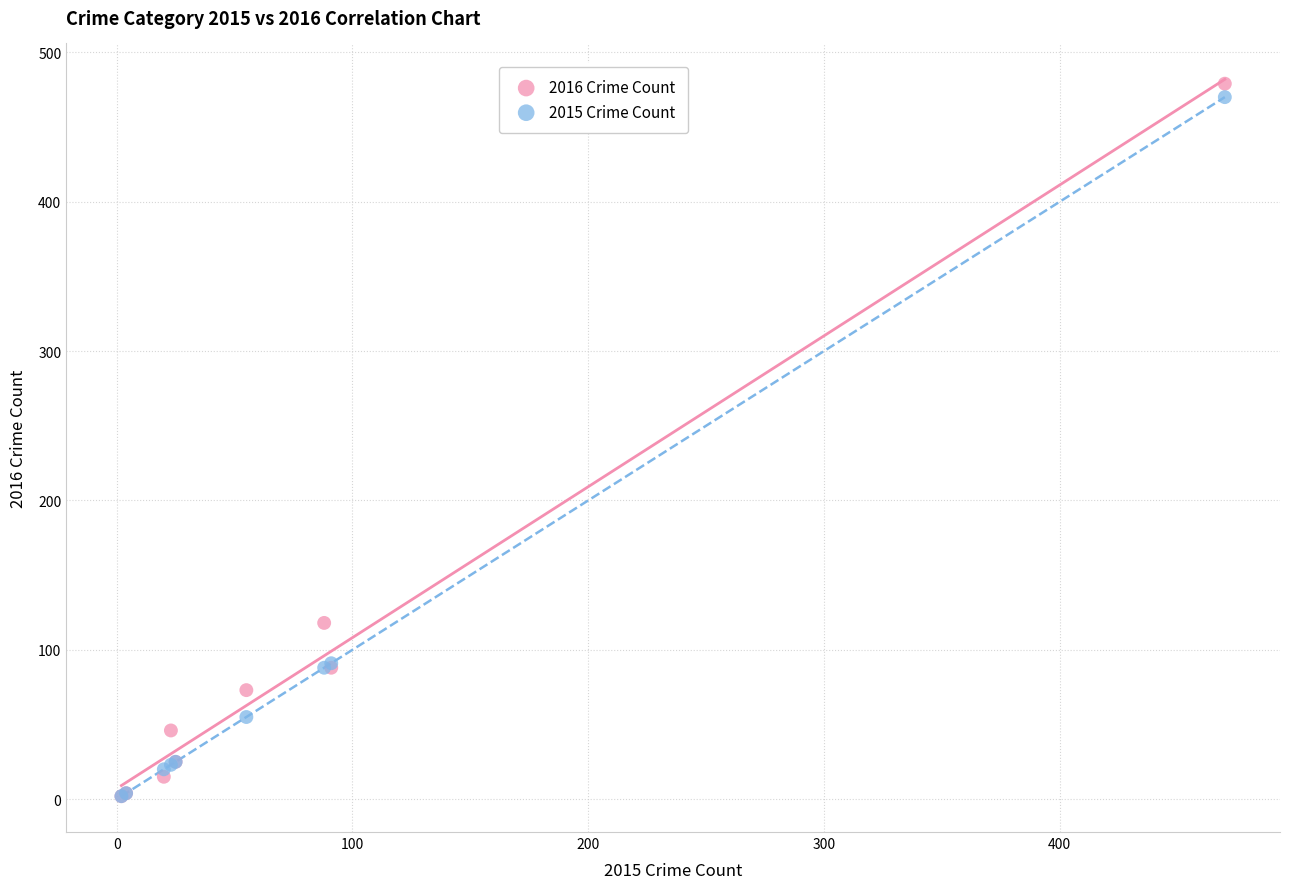

In the 2015 Crime Count series, what Y value is closest to 236?

91